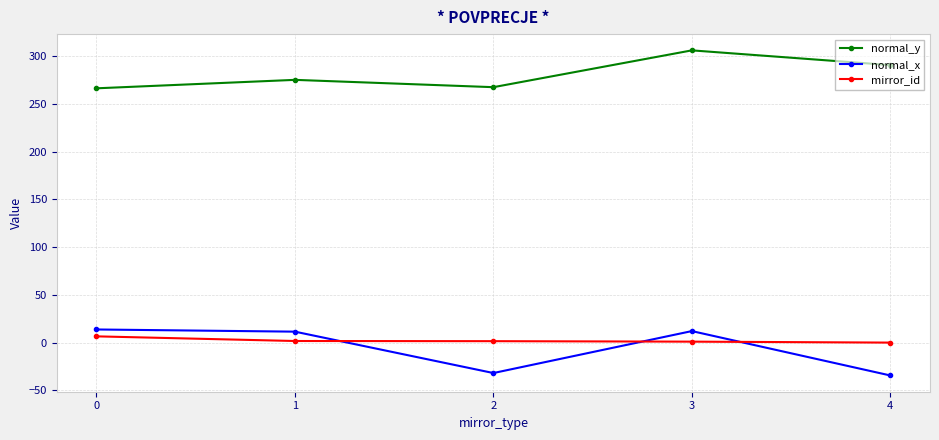

What is the difference between the mirror_id values at 2 and 4?

1.5